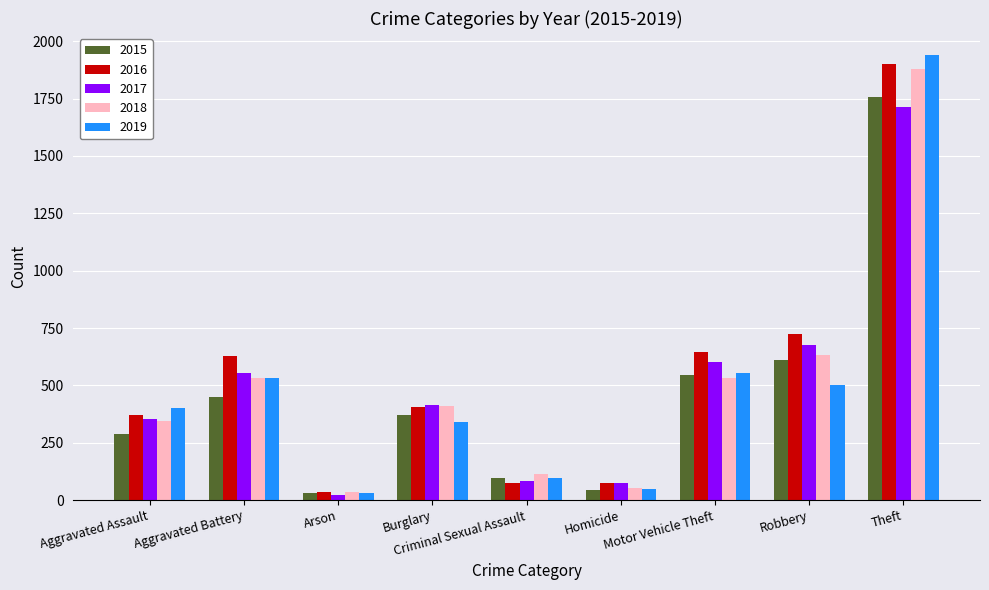

What is the maximum value shown in the chart?

1939